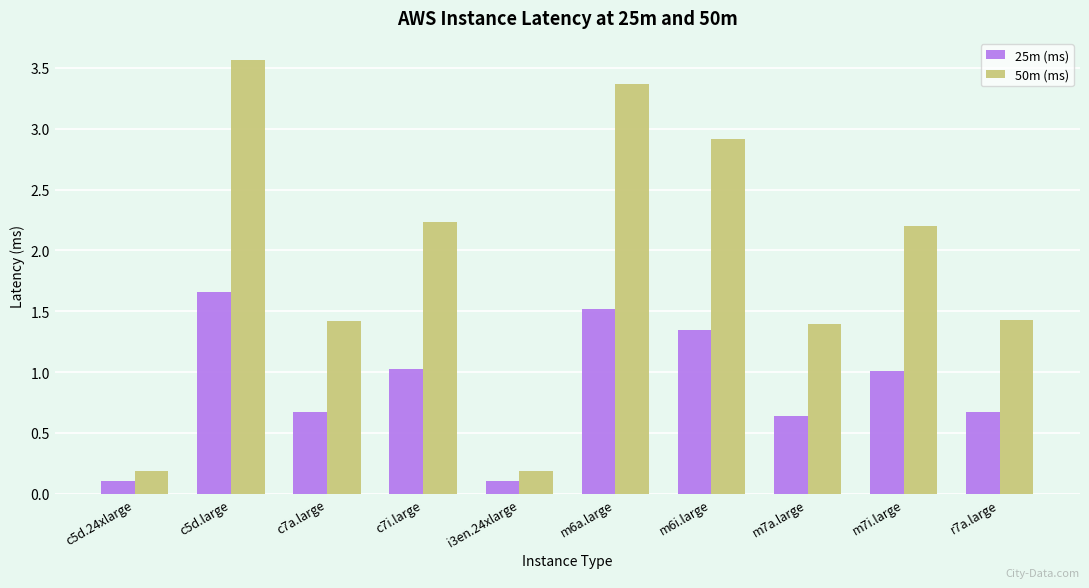

What is the total value across all series at i3en.24xlarge?

0.3